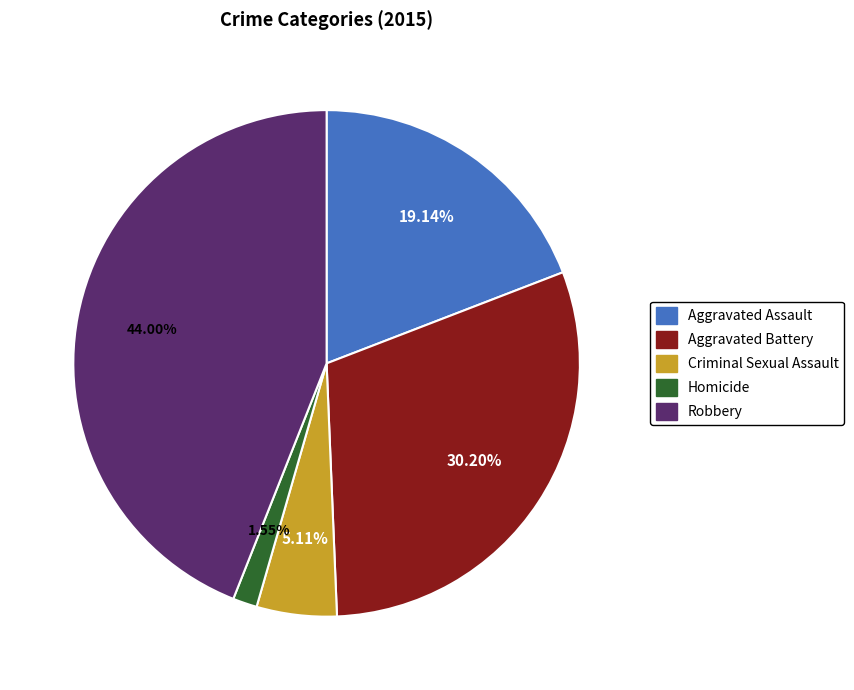

What percentage do Robbery and Aggravated Battery together represent?

74.2%